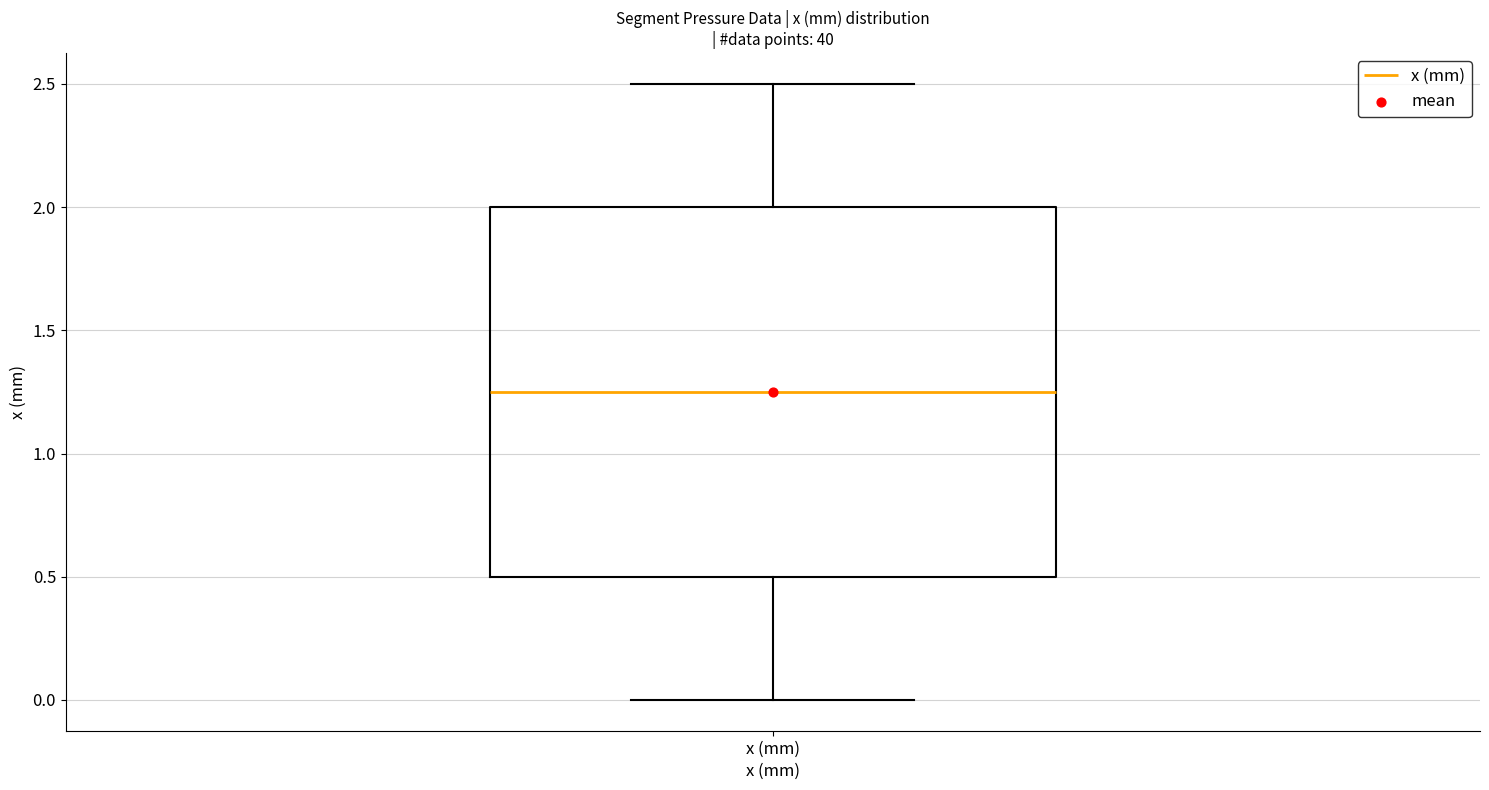

Transcribe this box plot: give where the median line is, the range the box spans, and where the two whiskers end, as read against the y-axis. The values are not printed on the chart, so give them approximately, as read against the axis.

median 1.25, box 0.50 to 2.00, whiskers 0.00 to 2.50